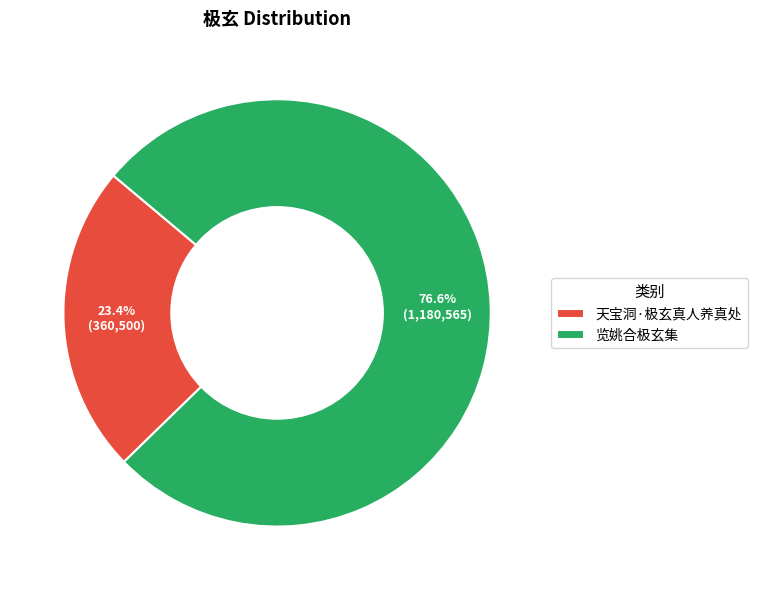

What portion of the pie excludes 天宝洞·极玄真人养真处?

76.6%